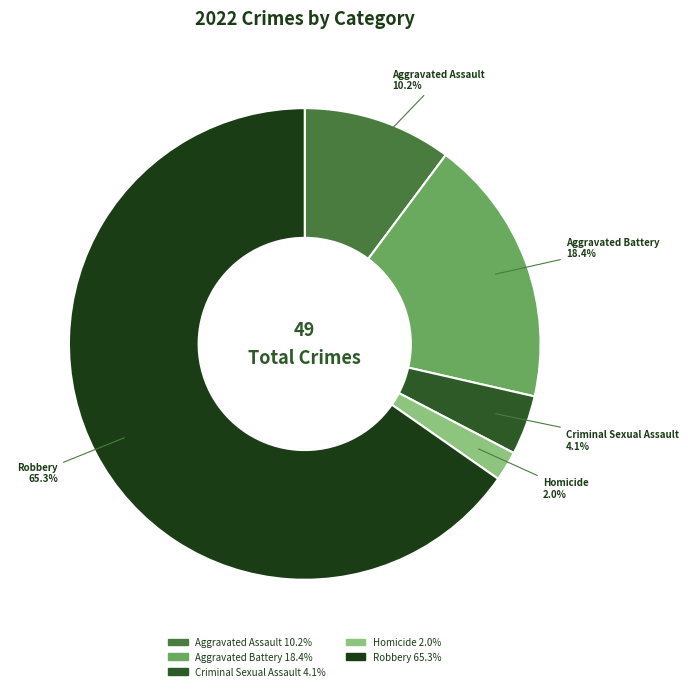

Combined, what portion of the pie is Homicide and Criminal Sexual Assault?

6.1%